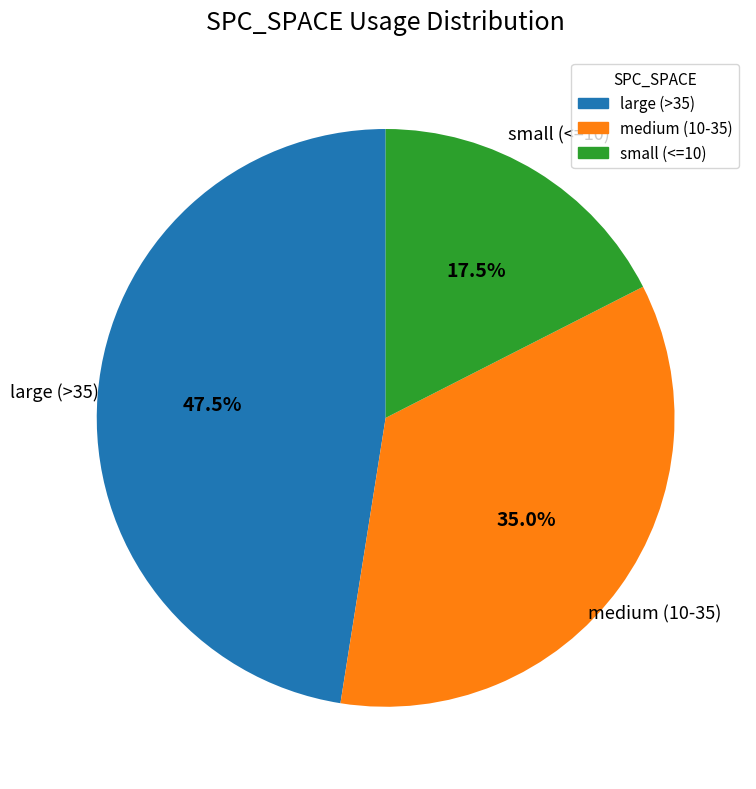

What percentage do large (>35) and medium (10-35) together represent?

82.5%